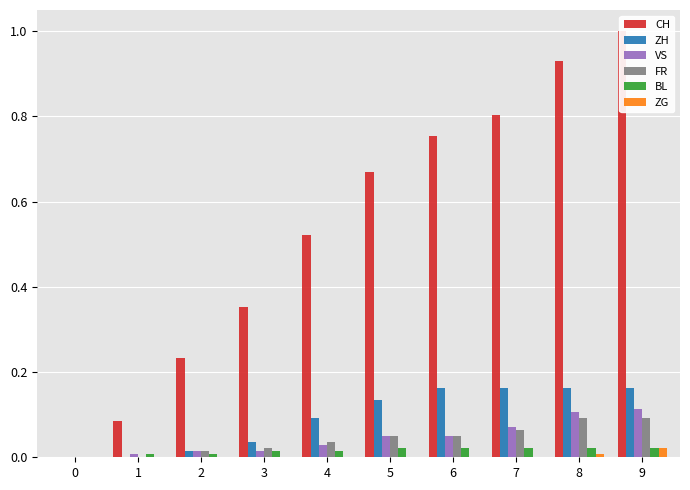

Rank the series by their maximum value, from highest to lowest.

CH, ZH, VS, FR, BL, ZG